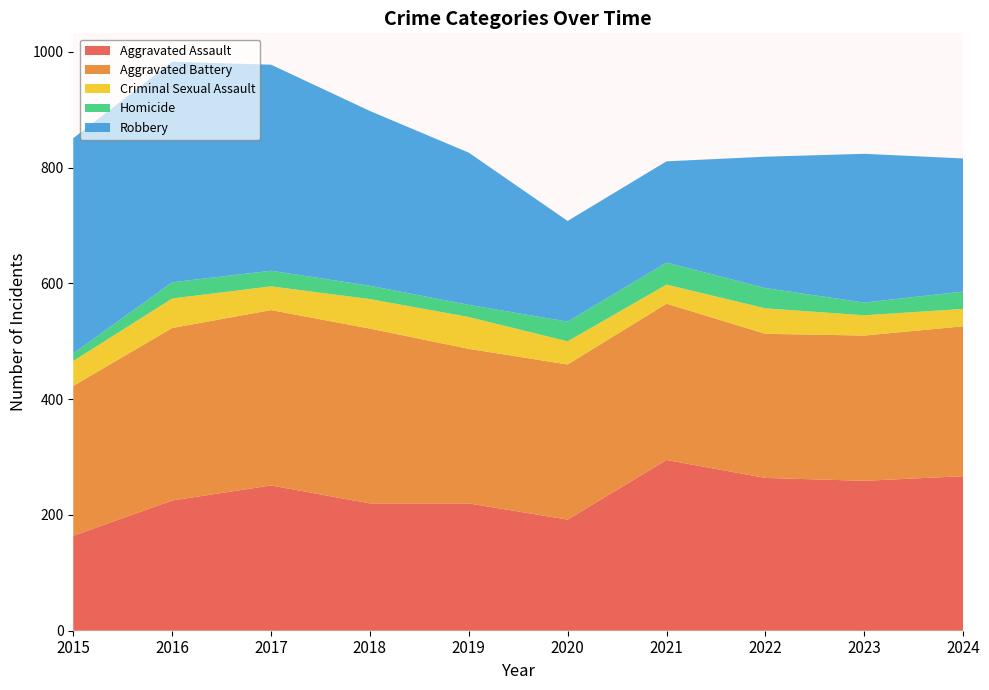

Reading right to left, extract all data points from this chart.

Aggravated Assault: 2024=267	2023=259	2022=264	2021=295	2020=192	2019=220	2018=220	2017=251	2016=225	2015=164
Aggravated Battery: 2024=259	2023=251	2022=249	2021=270	2020=268	2019=267	2018=302	2017=303	2016=298	2015=259
Criminal Sexual Assault: 2024=30	2023=35	2022=44	2021=33	2020=40	2019=55	2018=51	2017=41	2016=51	2015=43
Homicide: 2024=30	2023=22	2022=35	2021=38	2020=34	2019=21	2018=23	2017=27	2016=28	2015=13
Robbery: 2024=230	2023=257	2022=227	2021=175	2020=174	2019=263	2018=302	2017=356	2016=381	2015=372